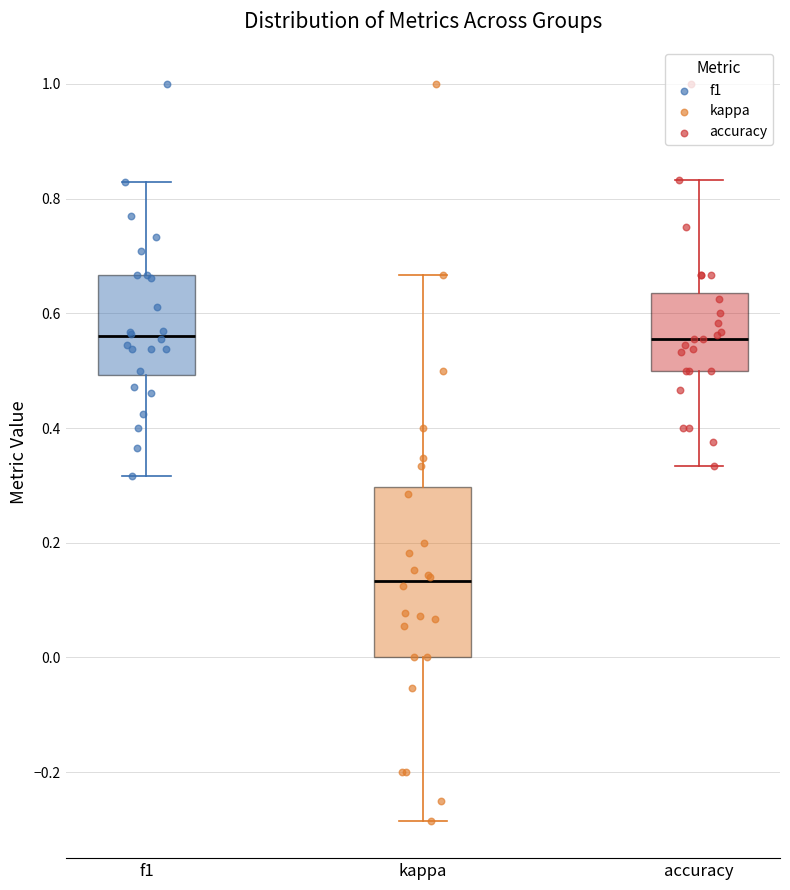

Where does the median line of the box for accuracy sit on the y-axis? The values are not printed on the chart, so give them approximately, as read against the axis.

0.56